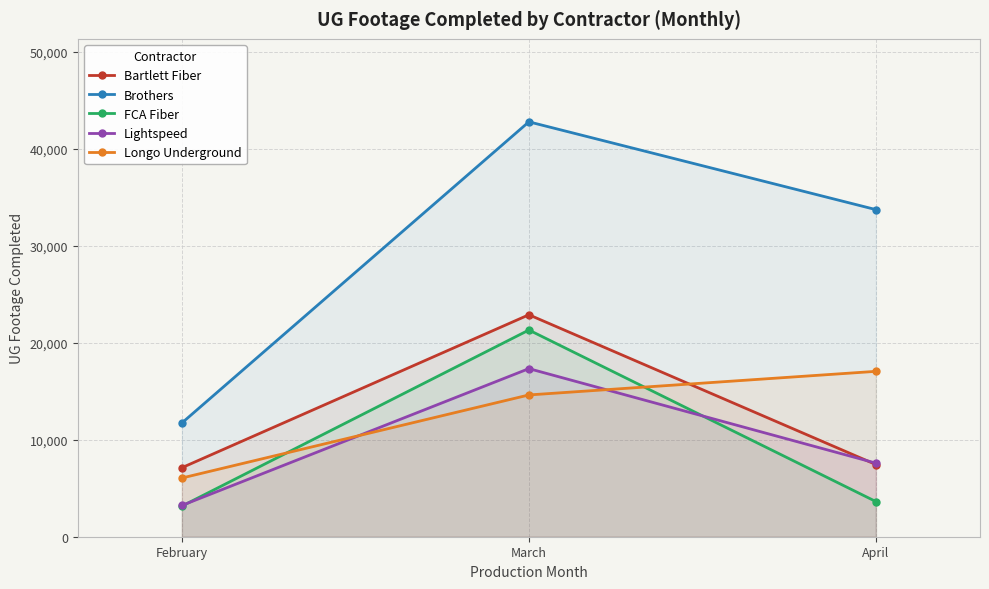

Reading left to right, transcribe all the data shown in this chart.

Bartlett Fiber: February=7120	March=22896	April=7447
Brothers: February=11735	March=42799	April=33743
FCA Fiber: February=3158	March=21322	April=3629
Lightspeed: February=3226	March=17340	April=7593
Longo Underground: February=6056	March=14625	April=17060